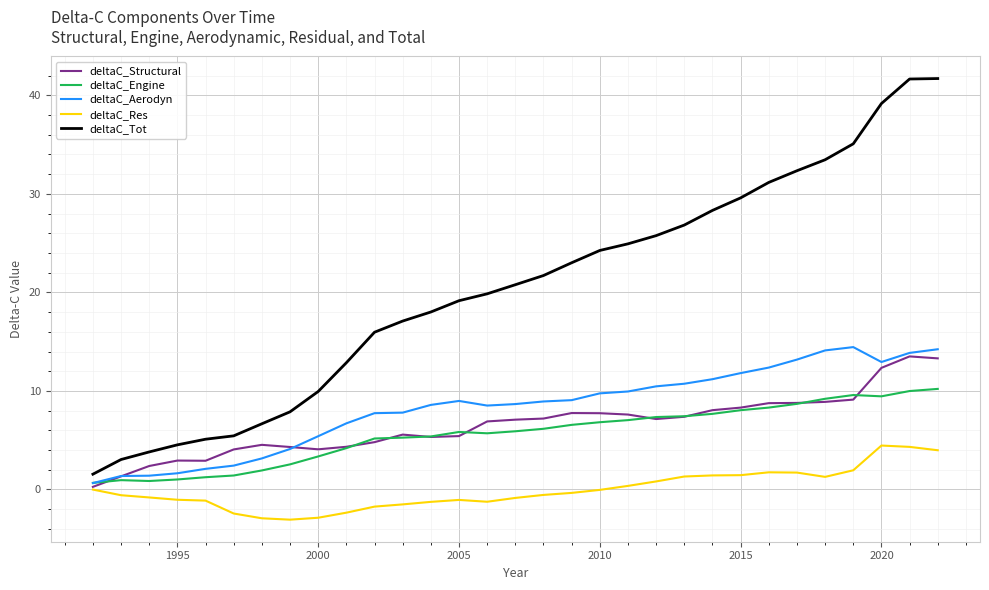

What is the minimum value for deltaC_Aerodyn?

0.6